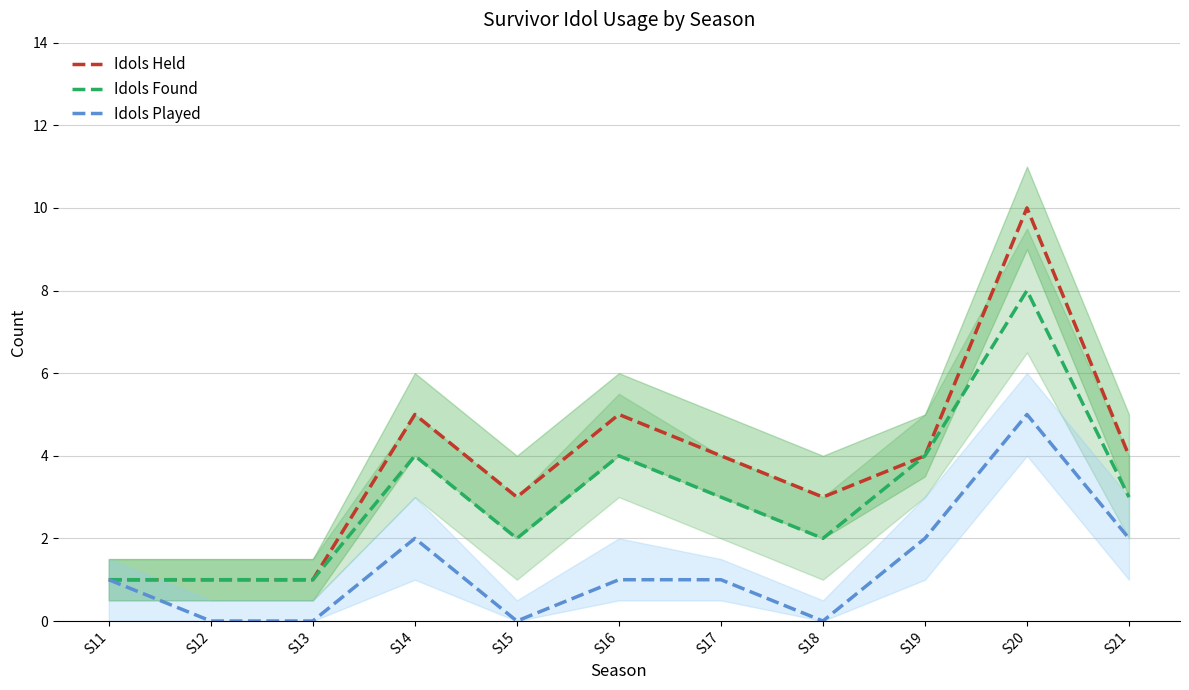

Between S12 and S19, which is larger?

S19